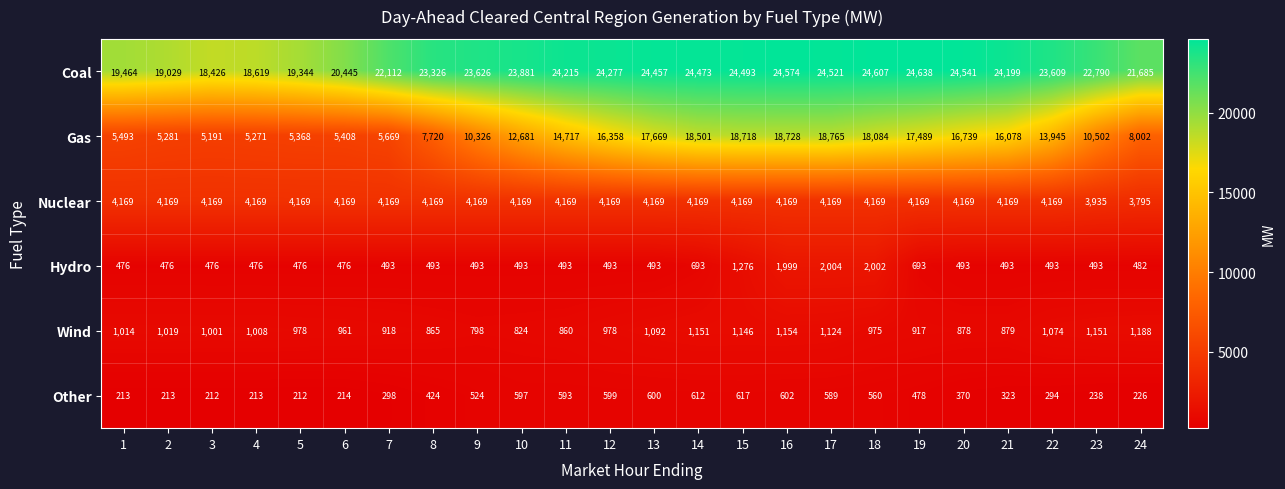

List the series in order of their peak value, lowest first.

Other, Wind, Hydro, Nuclear, Gas, Coal